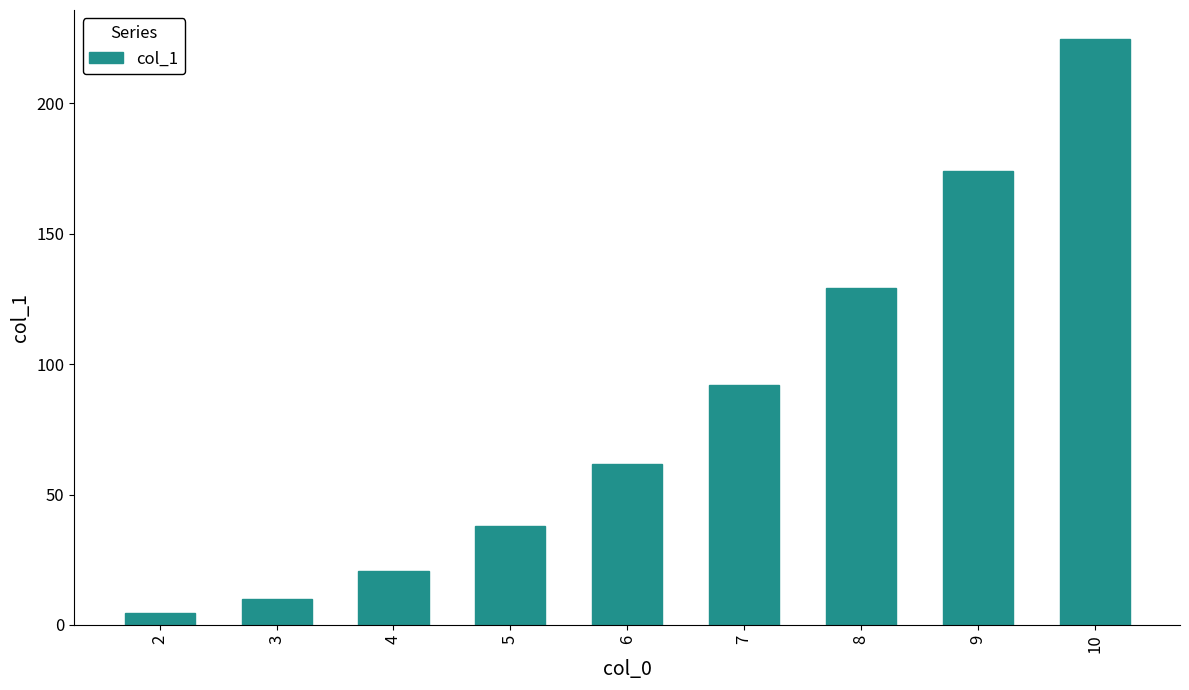

What is the average value?

83.8